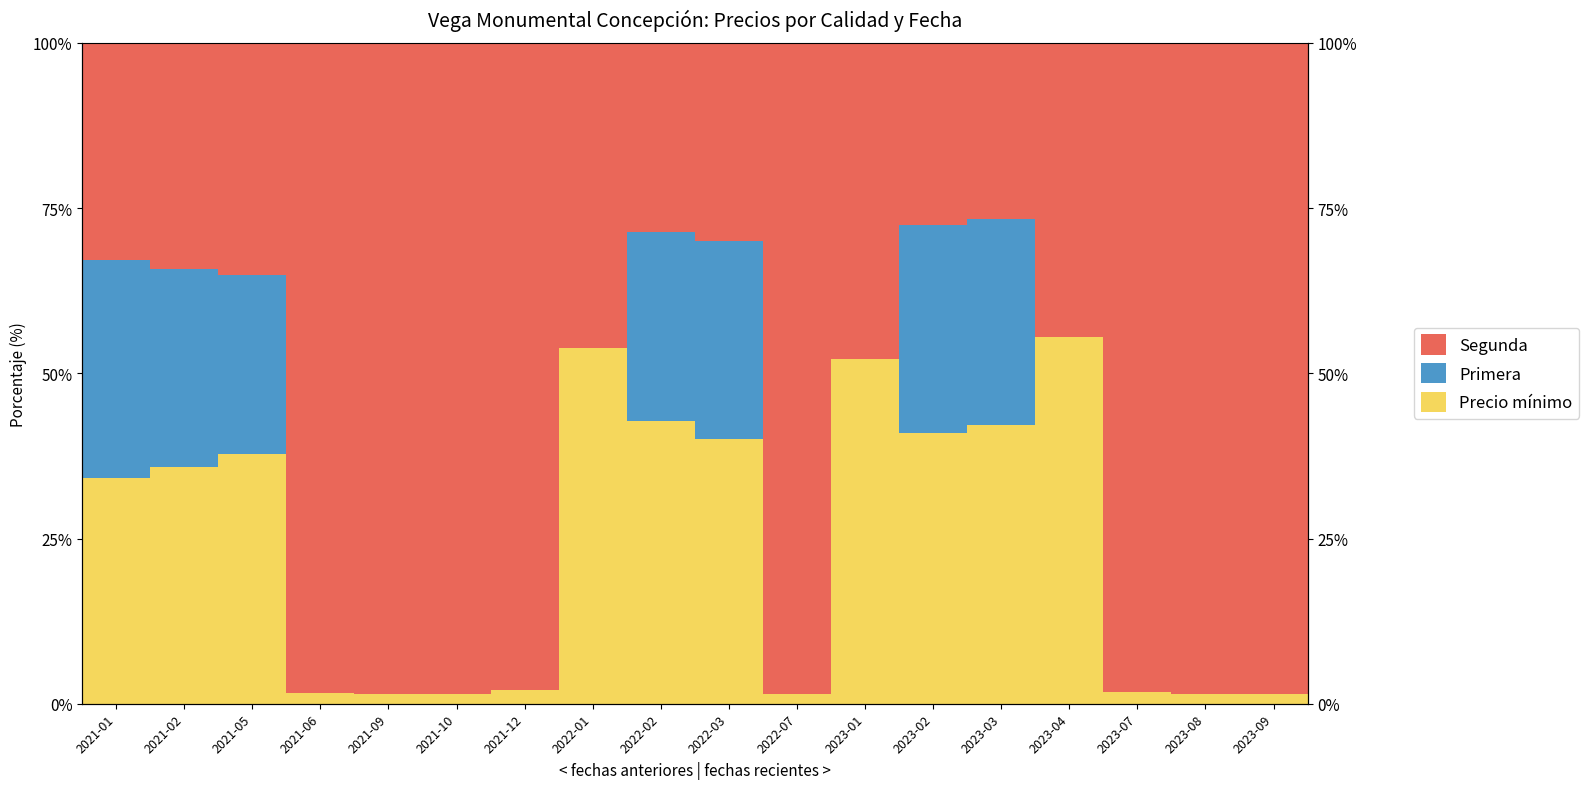

List the series in order of their overall mean, highest first.

Segunda, Precio mínimo, Primera